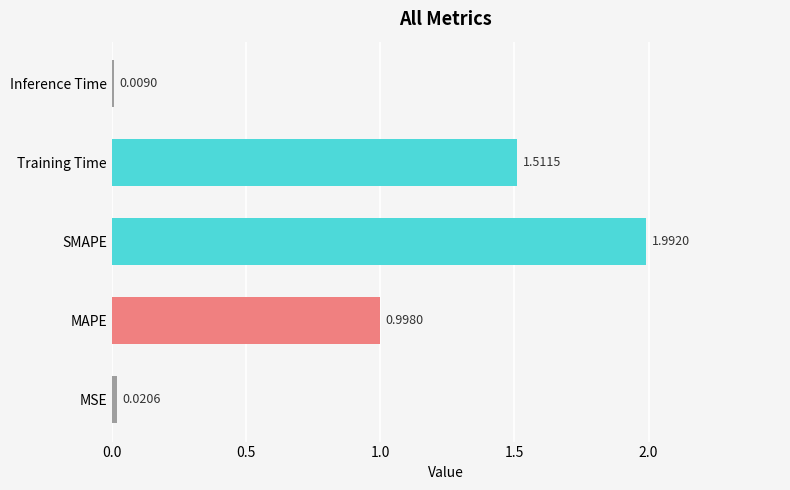

At which label is the value closest to 1?

MAPE